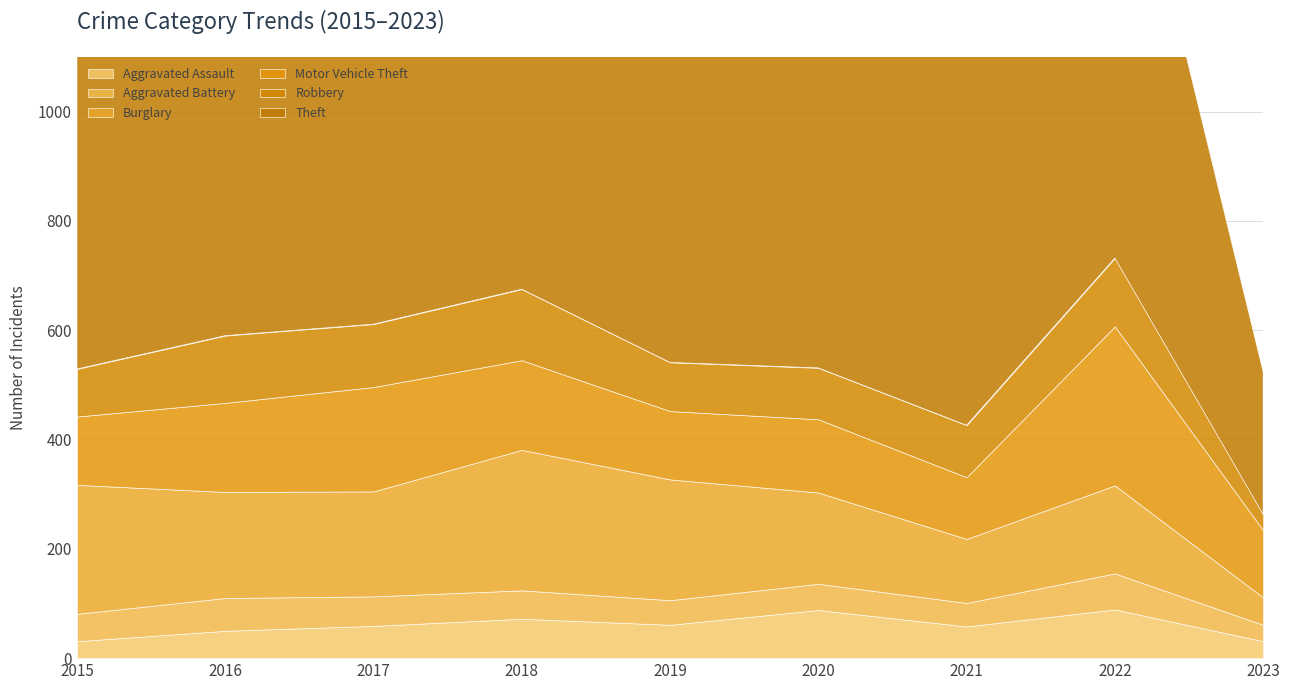

At how many categories does at least one series exceed 903?

1